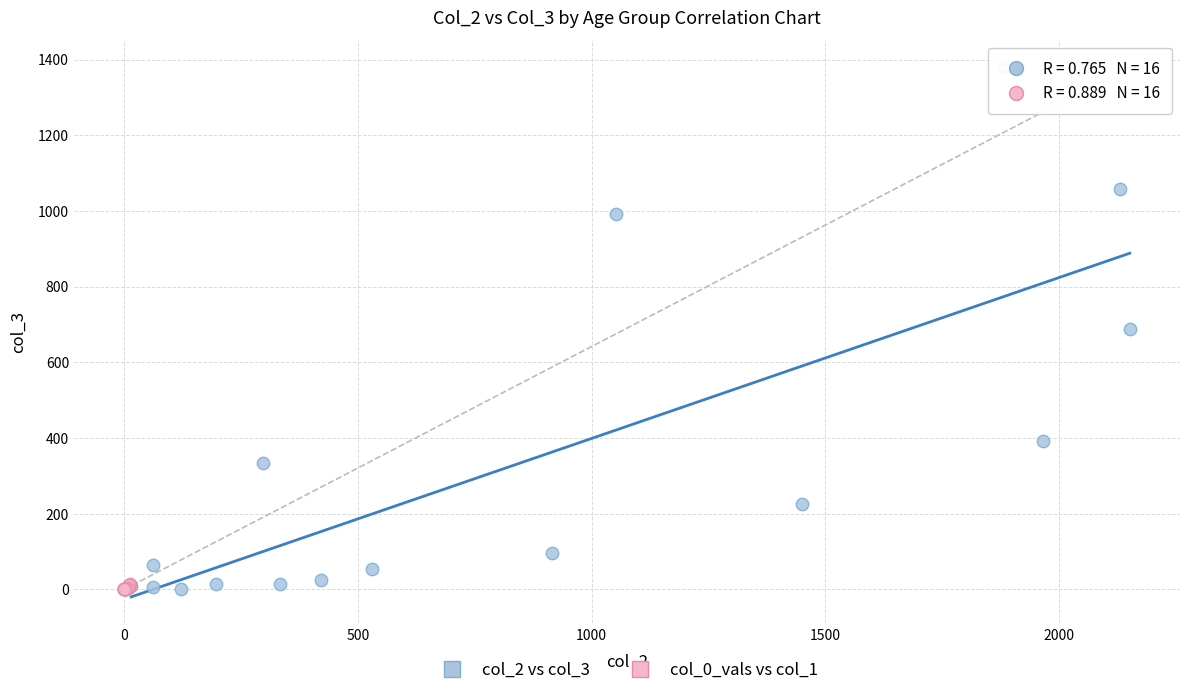

Which series contains the highest Y value?

col_2 vs col_3